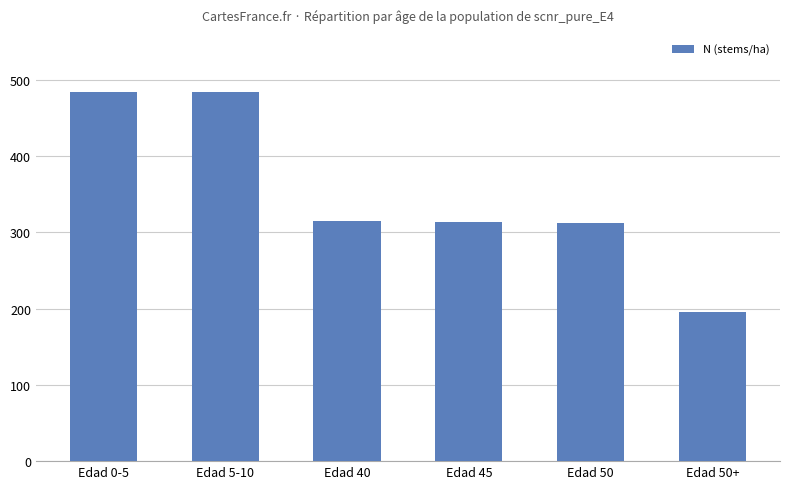

How many data points does each series have?

6